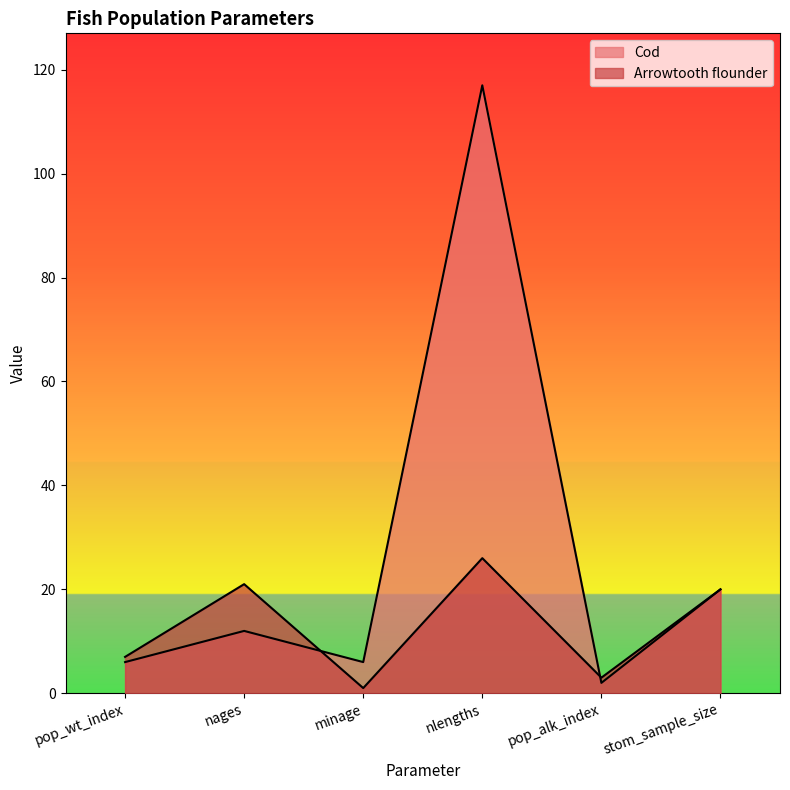

What is the total value across all series at minage?

7